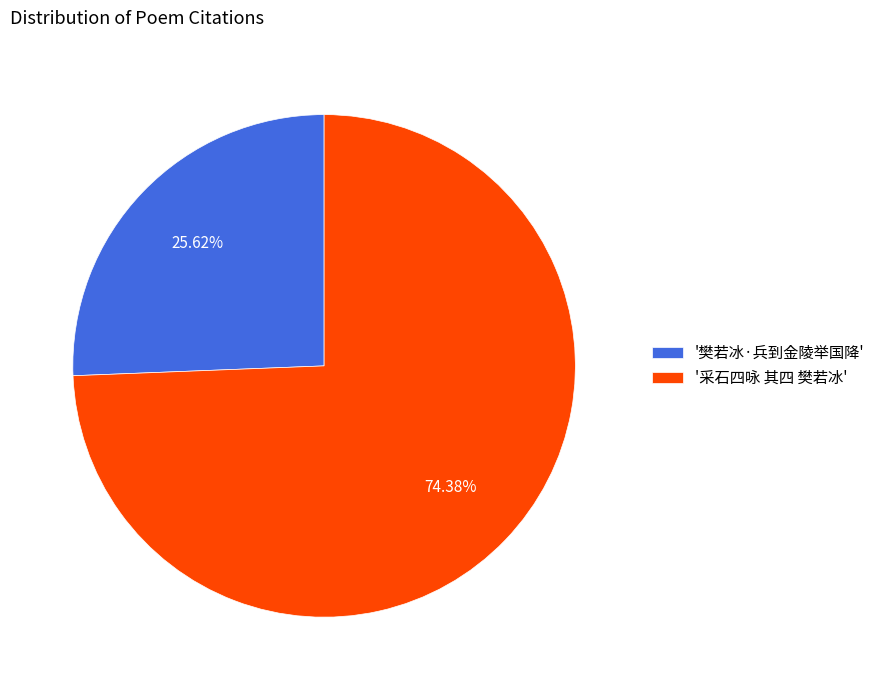

Between '采石四咏 其四 樊若冰' and '樊若冰·兵到金陵举国降', which is larger?

'采石四咏 其四 樊若冰'